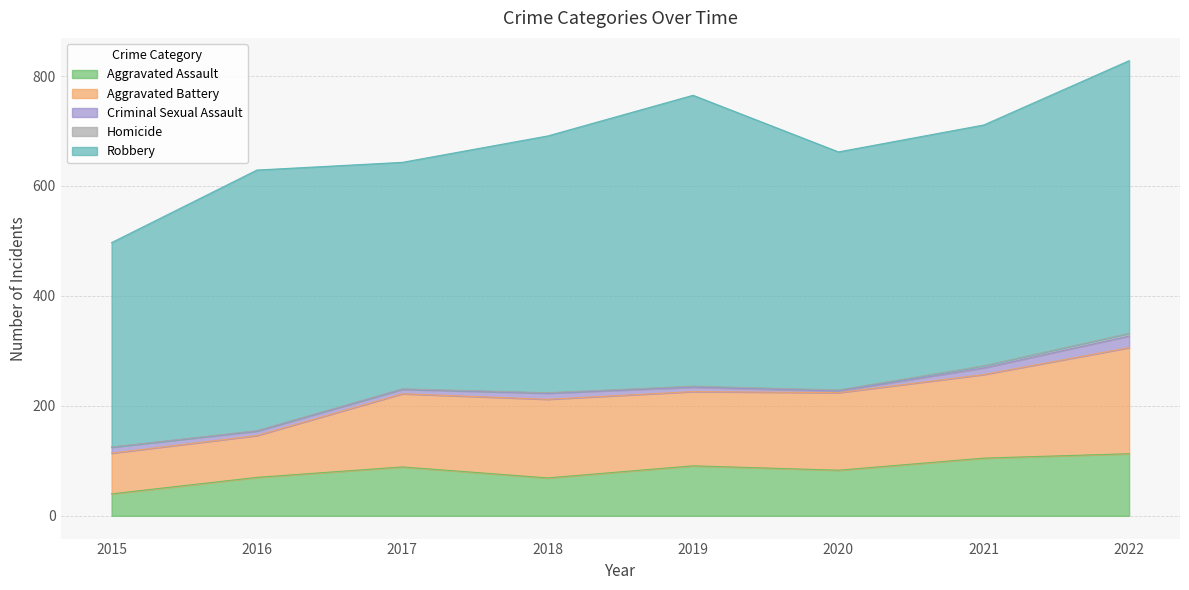

How many categories are shown in the chart?

8